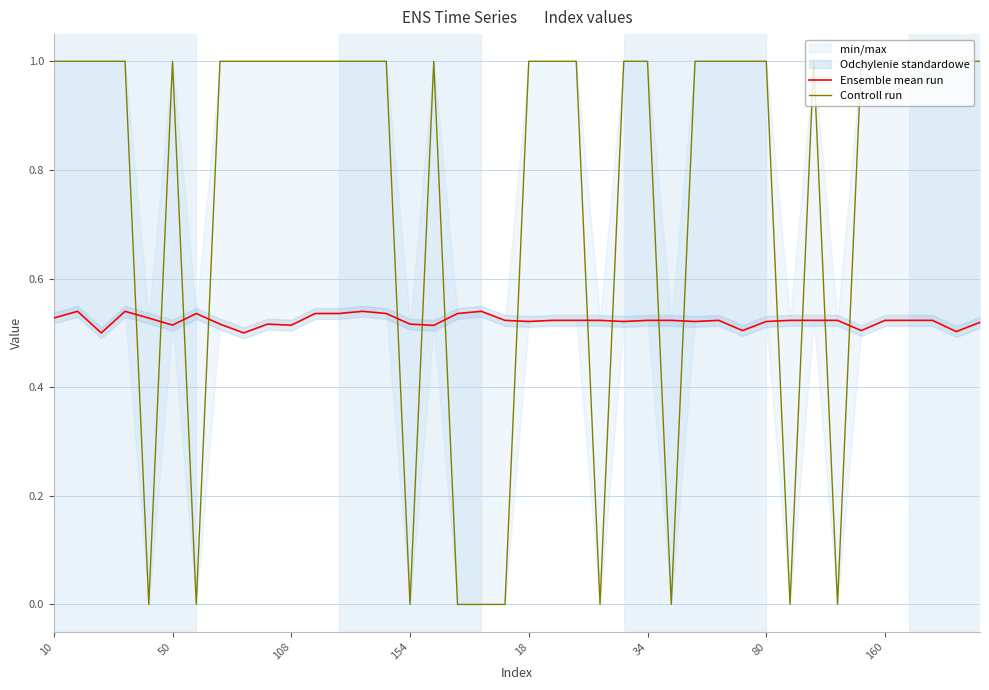

Is it true that Ensemble mean run equals 0.8 at 39?

False